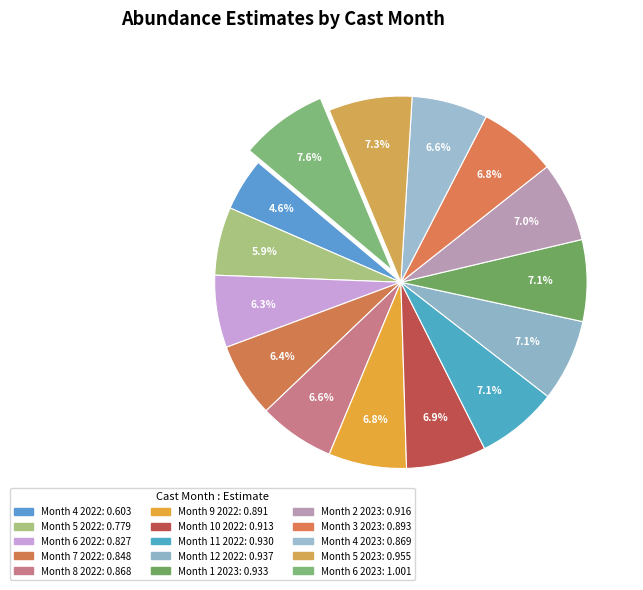

To the nearest percent, what is the difference between the largest and smallest slice percentages?

3%